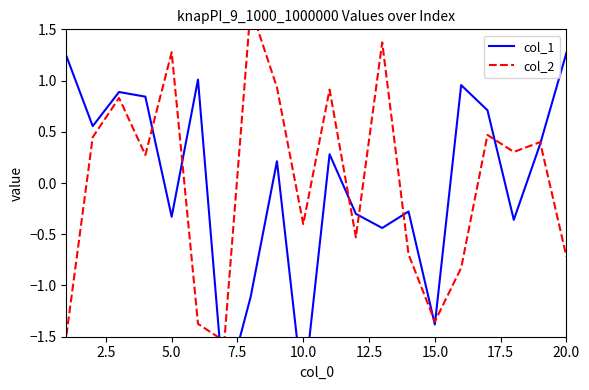

How many values in col_2 are above zero?

11